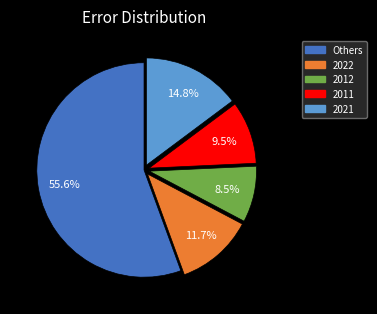

Does any single category account for the majority?

Yes